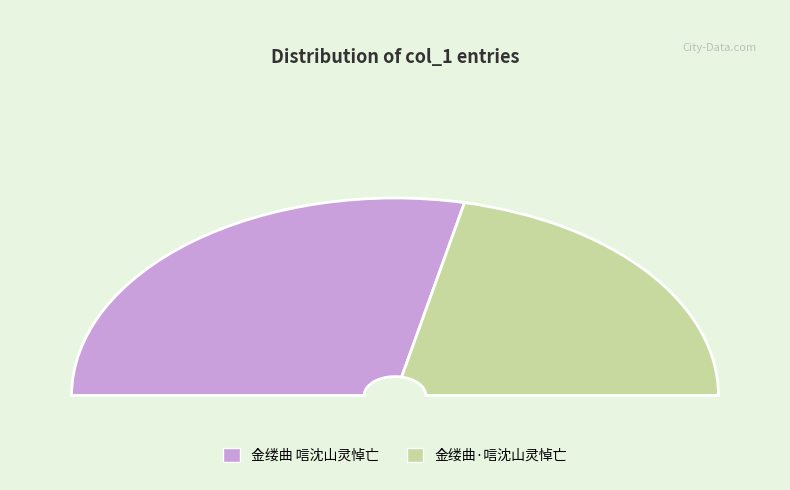

Count the number of slices in the pie.

2